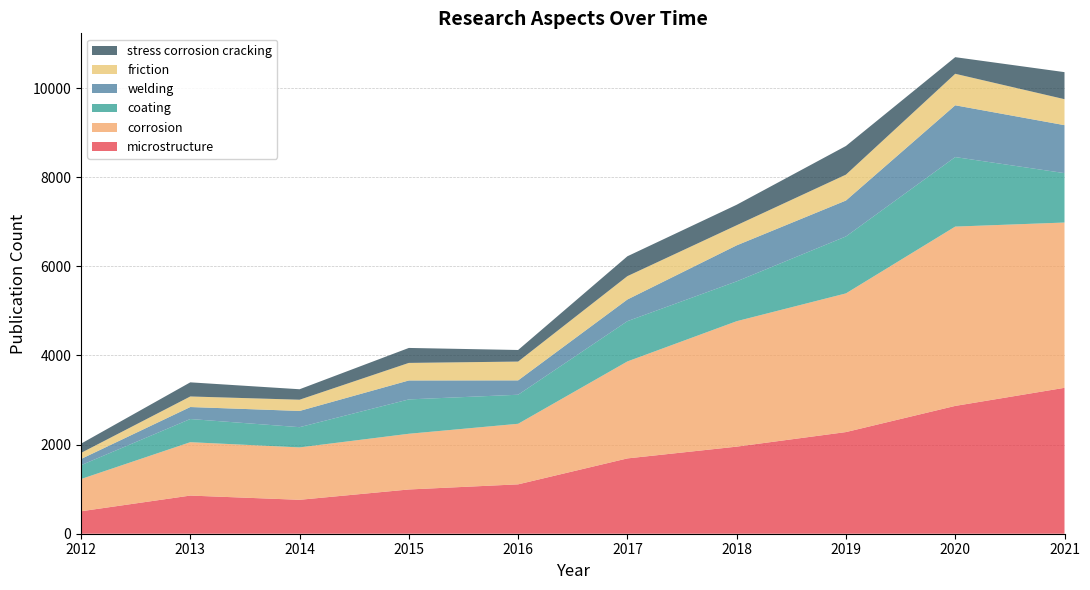

Reading right to left, what are all the values shown in this chart?

microstructure: 3274	2868	2281	1954	1690	1108	993	761	856	504
corrosion: 3709	4024	3112	2815	2176	1359	1250	1176	1198	723
coating: 1109	1560	1278	894	904	652	771	454	520	311
welding: 1076	1162	806	808	486	322	425	364	269	139
friction: 583	707	581	451	524	422	394	252	237	136
stress corrosion cracking: 607	373	643	460	446	260	336	235	317	208